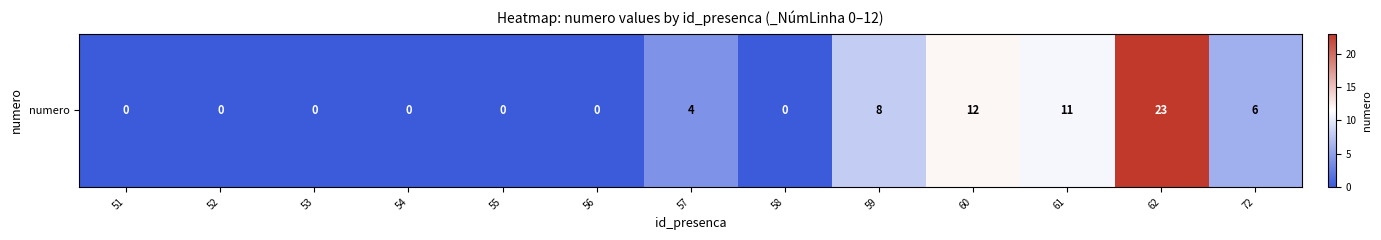

What value does the data have at 59?

8